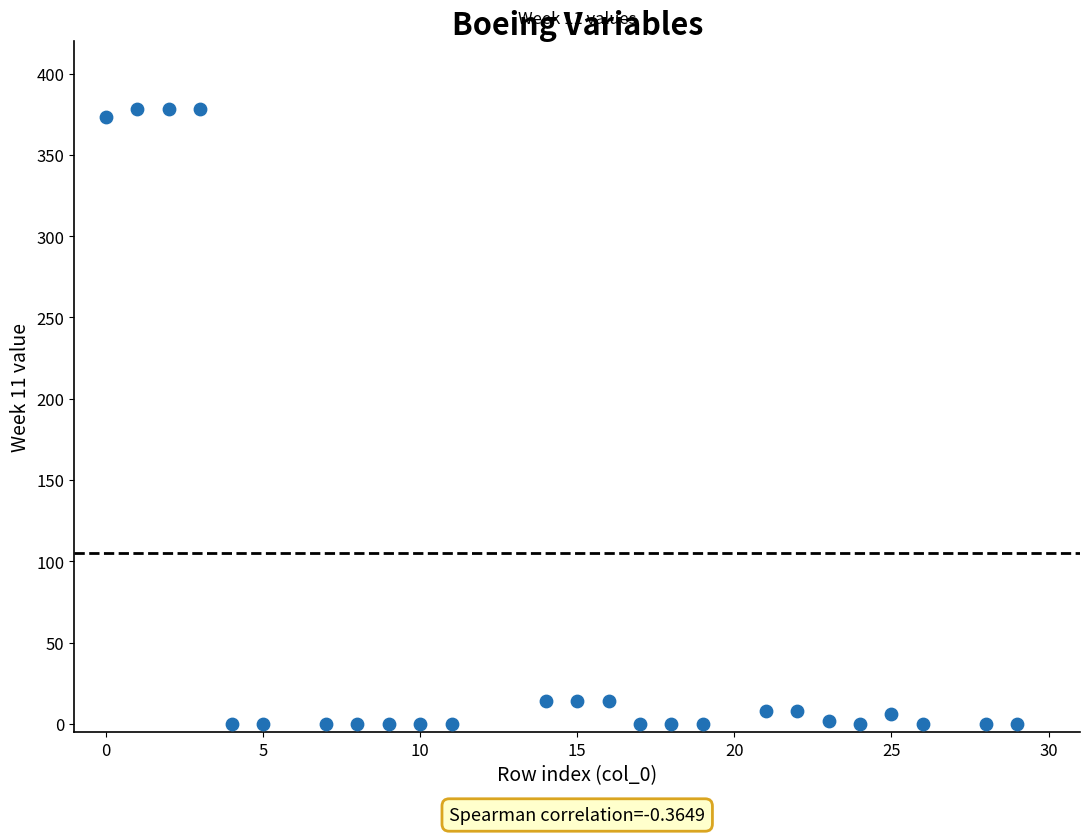

What is the range of Y values (max minus min)?

378